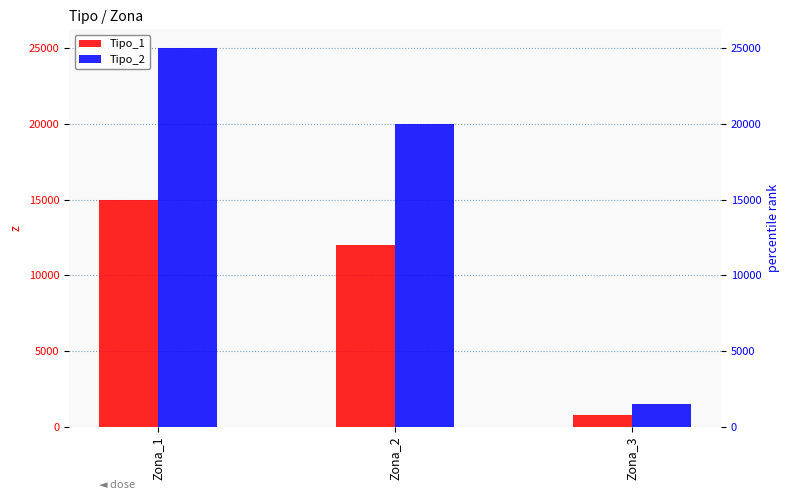

How many distinct data groups are displayed?

2